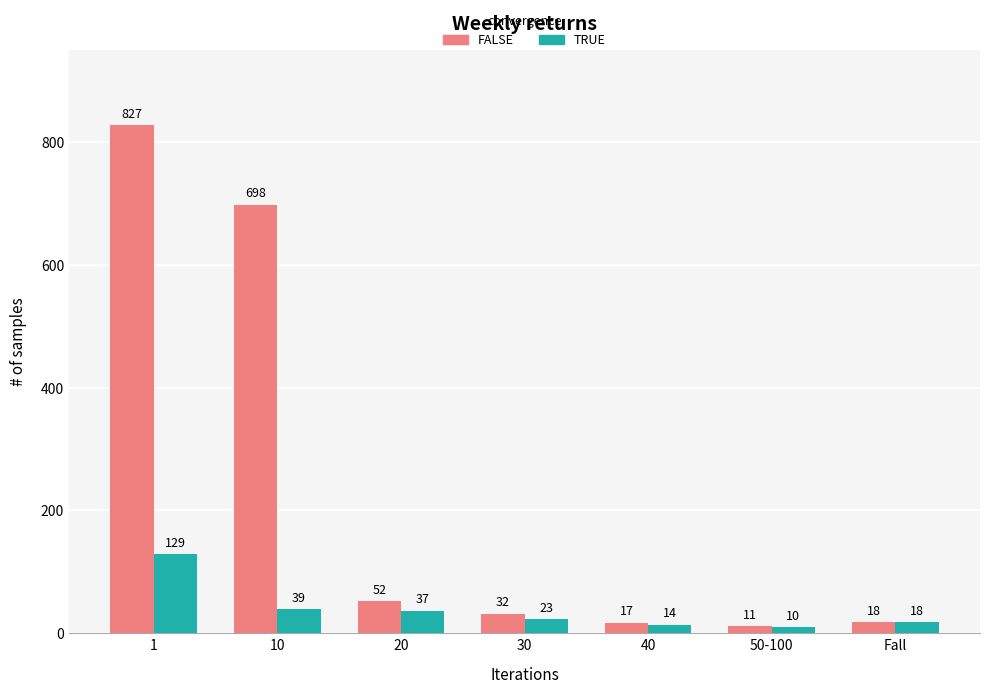

Which series has the widest spread of values?

FALSE